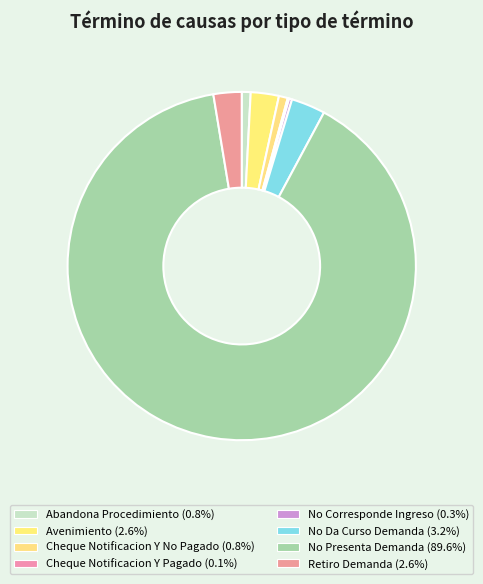

To the nearest percent, what is the difference between the largest and smallest slice percentages?

89%